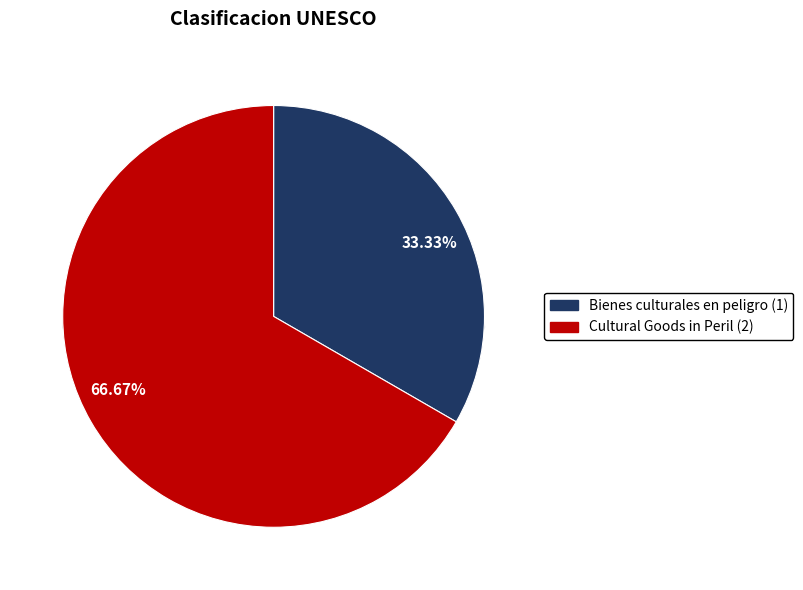

What is the total percentage of 2 and 1?

100.0%